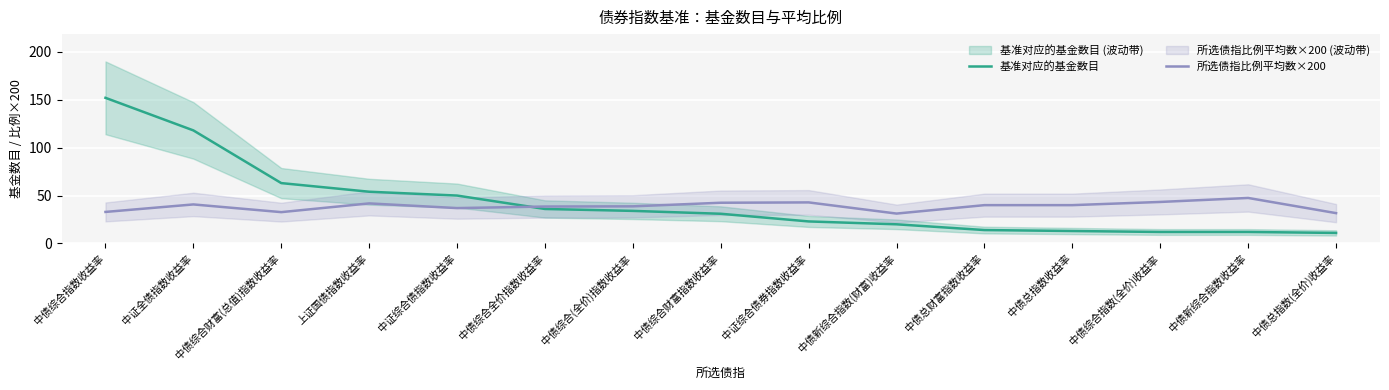

Is the value of 所选债指比例平均数×200 at 中证全债指数收益率 greater than the value of 基准对应的基金数目 at 中证综合债券指数收益率?

Yes